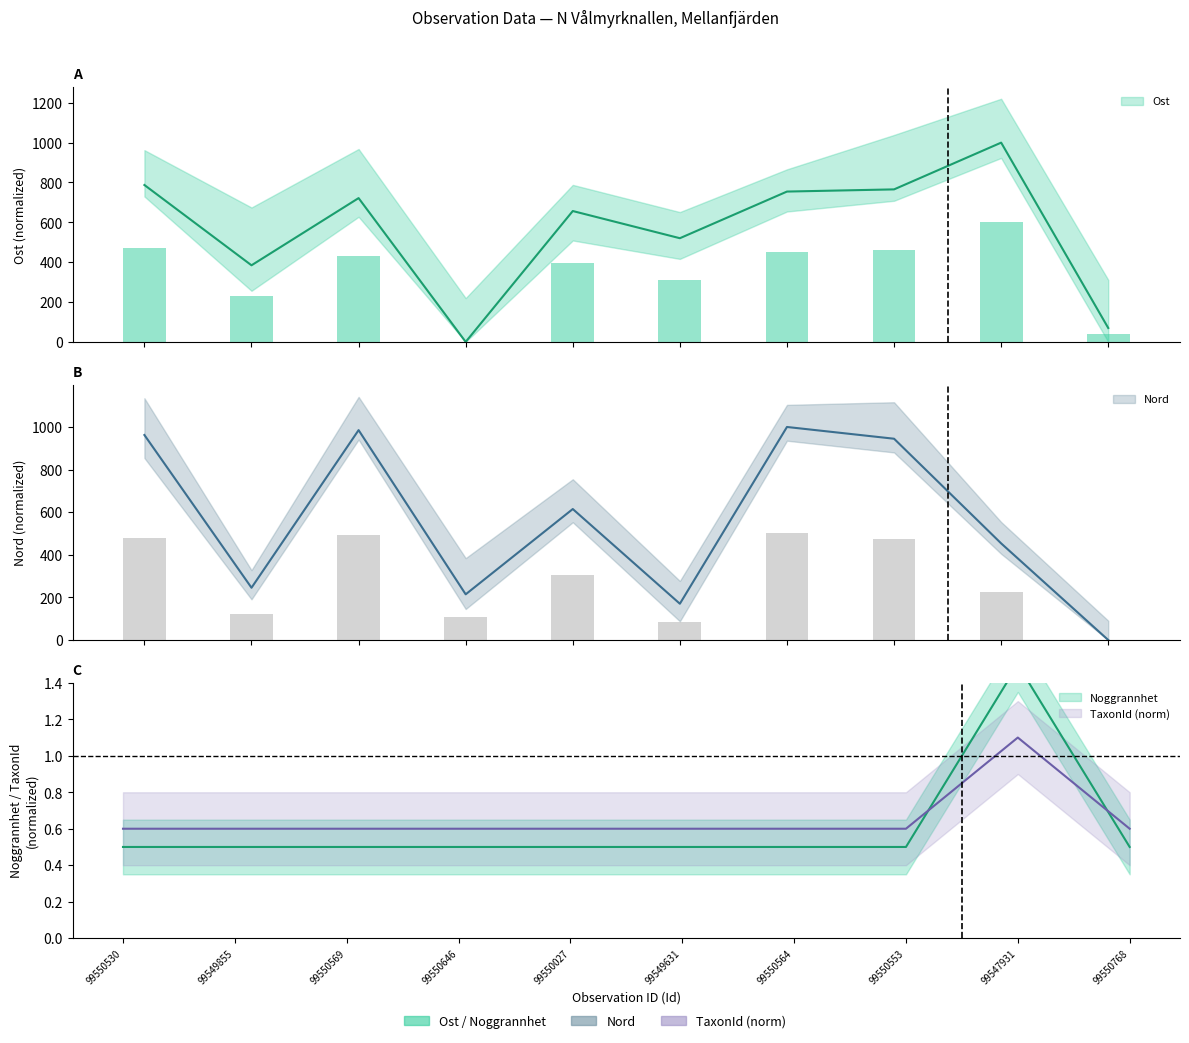

At which label is Ost closest to 500?

99549631